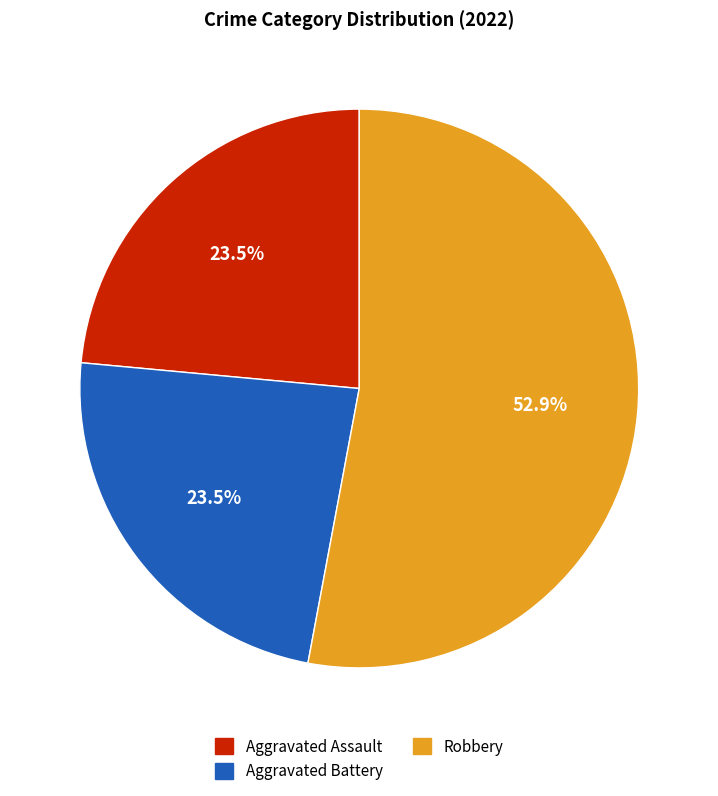

To the nearest percent, what is the average slice percentage?

33%